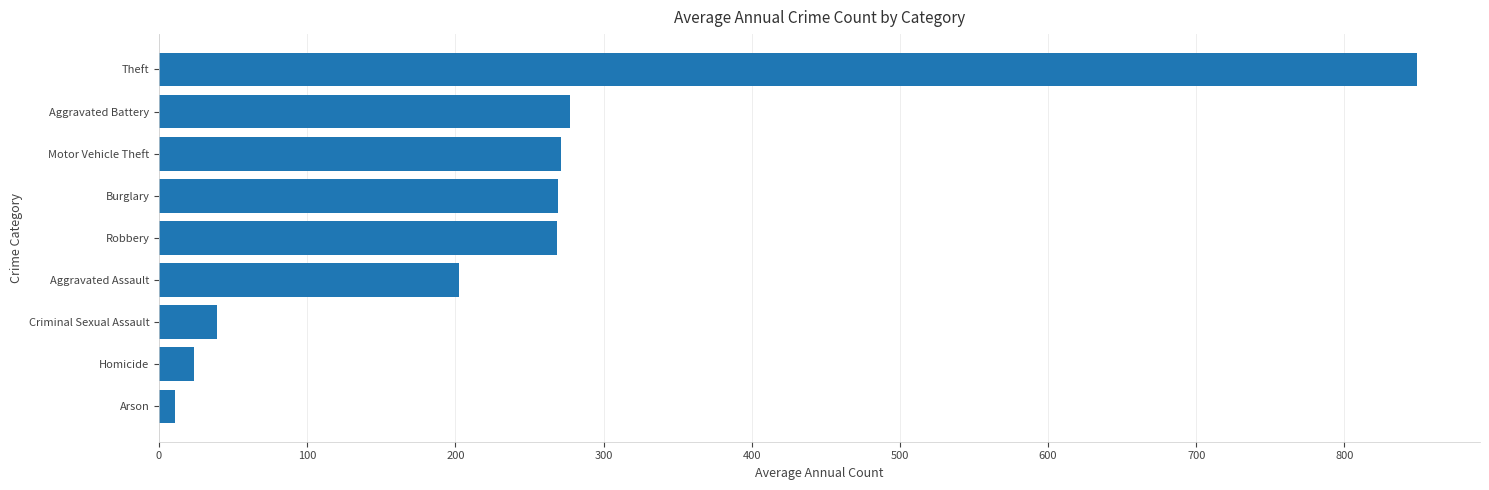

What is the sum of all values?

2210.6